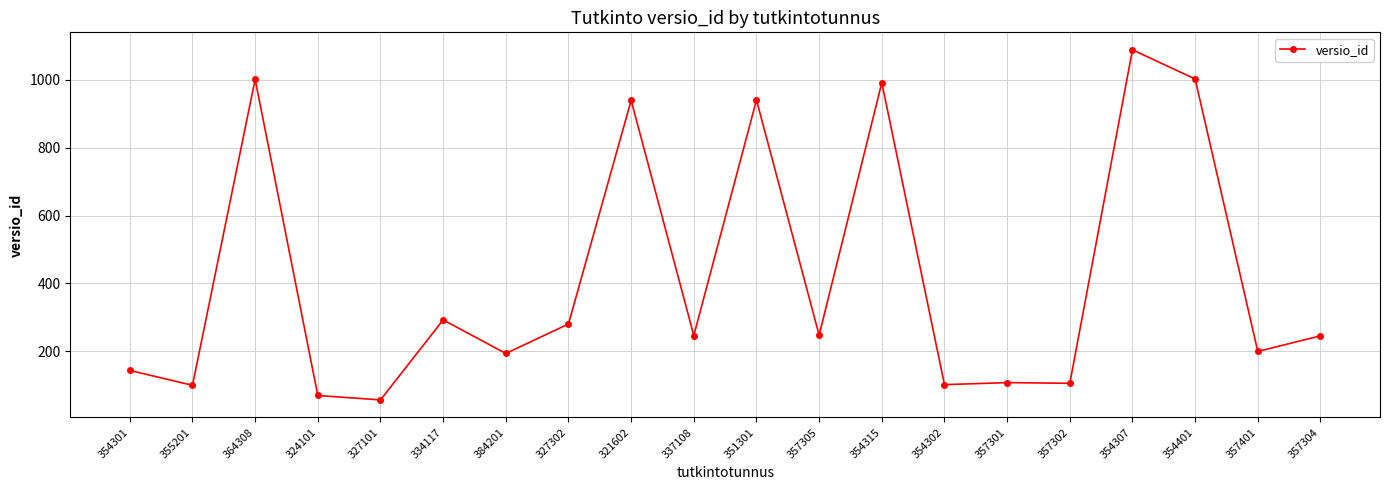

What is the smallest value displayed?

56